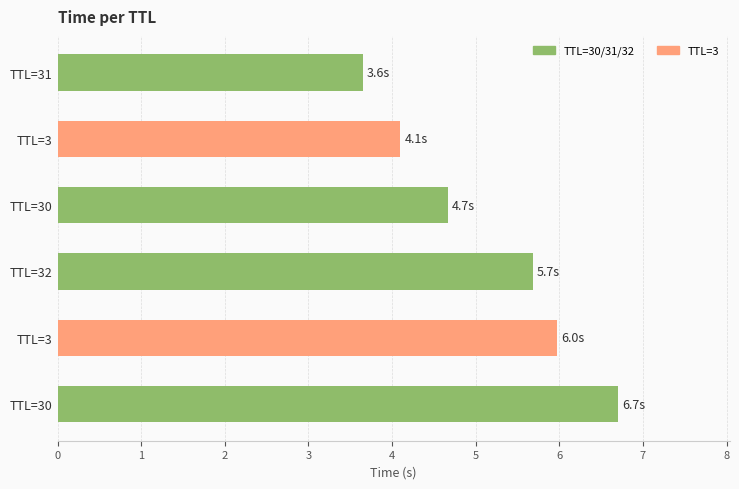

How many bars are there in total?

6